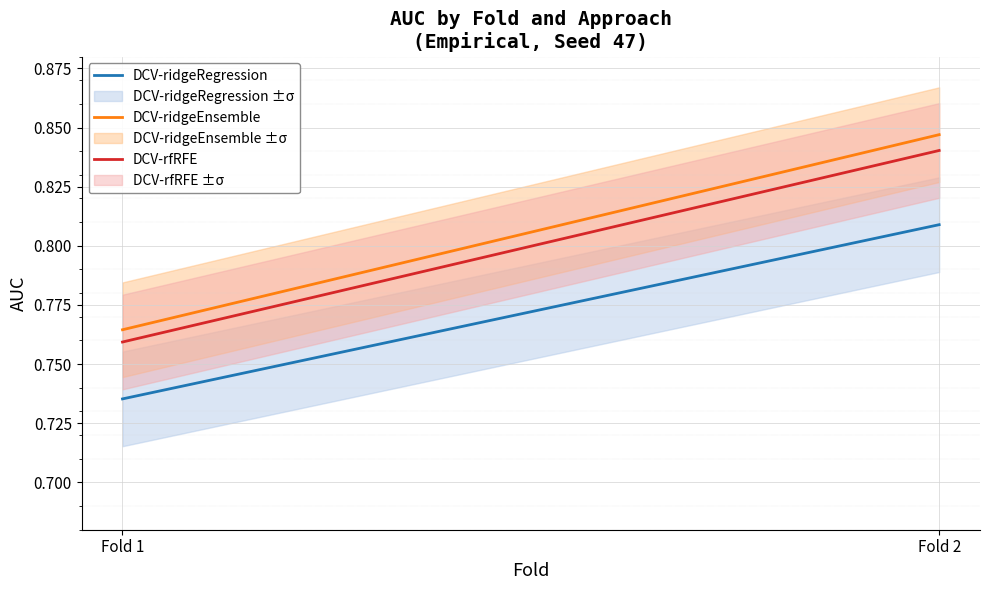

The value of DCV-ridgeRegression at Fold 1 is 0.4. True or false?

False